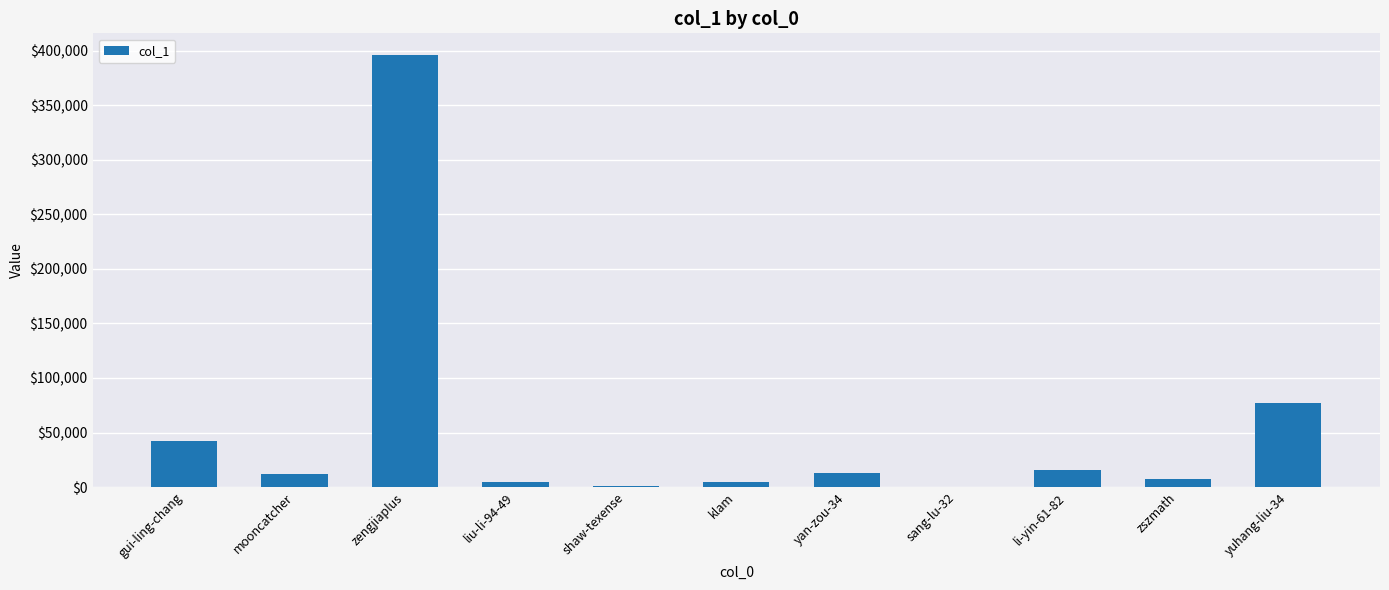

What is the change in value from zengjiaplus to yuhang-liu-34?

-318902